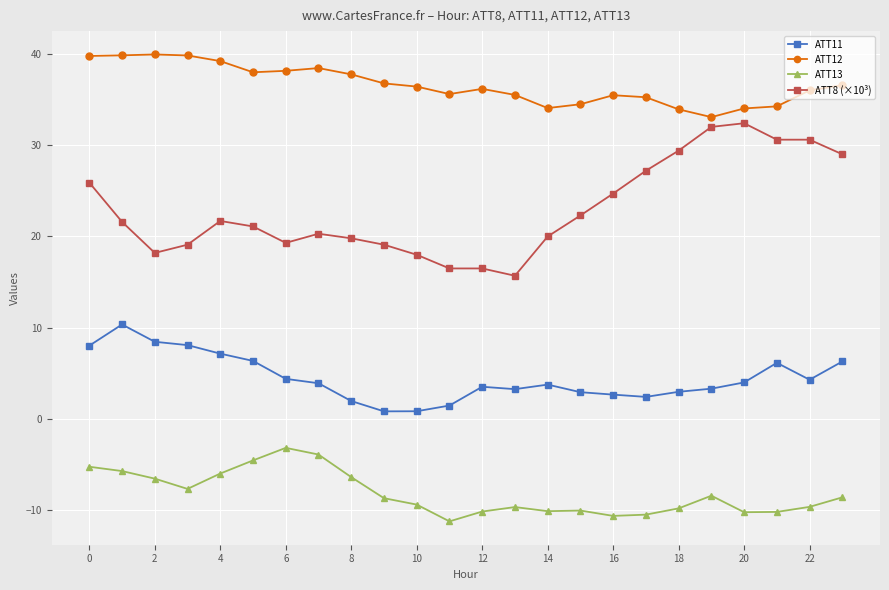

List the series in order of their overall mean, highest first.

ATT12, ATT8 (×10³), ATT11, ATT13